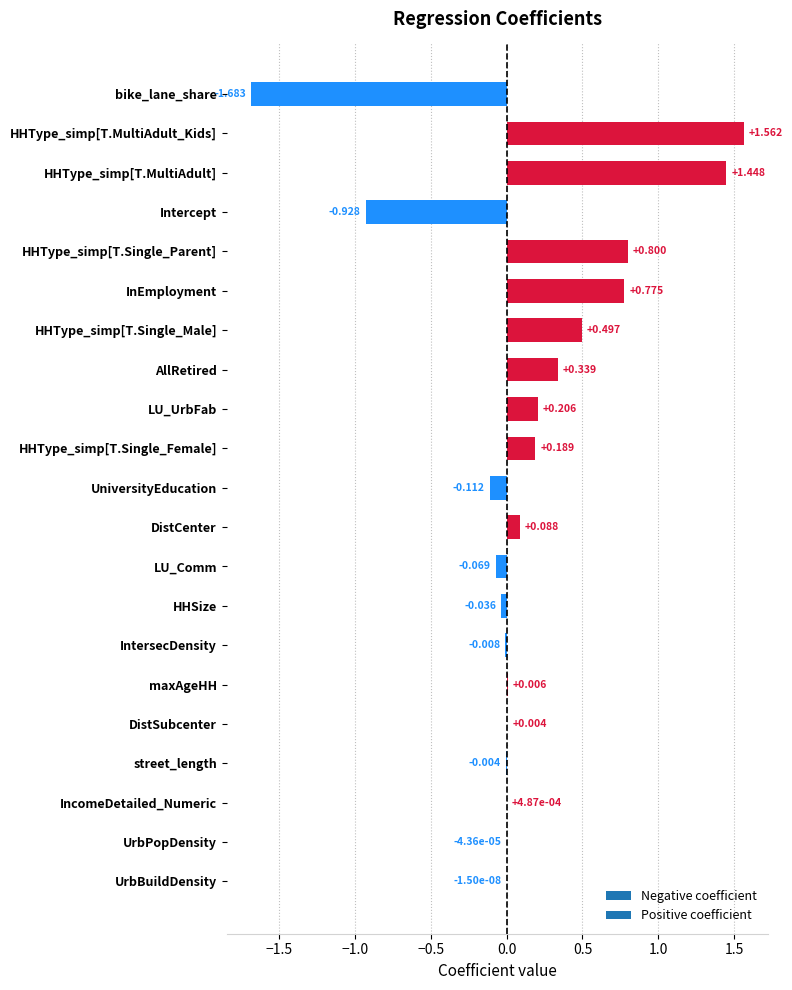

Between DistSubcenter and Intercept, which is larger?

DistSubcenter